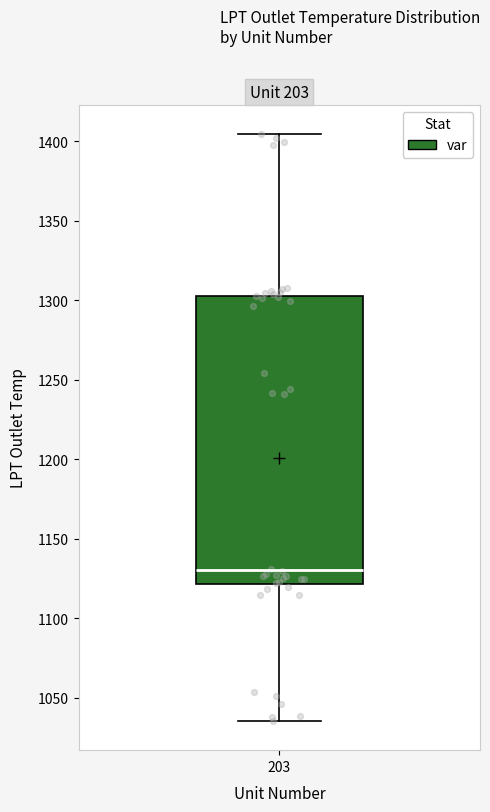

Where does the median line of the box at x = 203 sit on the y-axis? The values are not printed on the chart, so give them approximately, as read against the axis.

1130